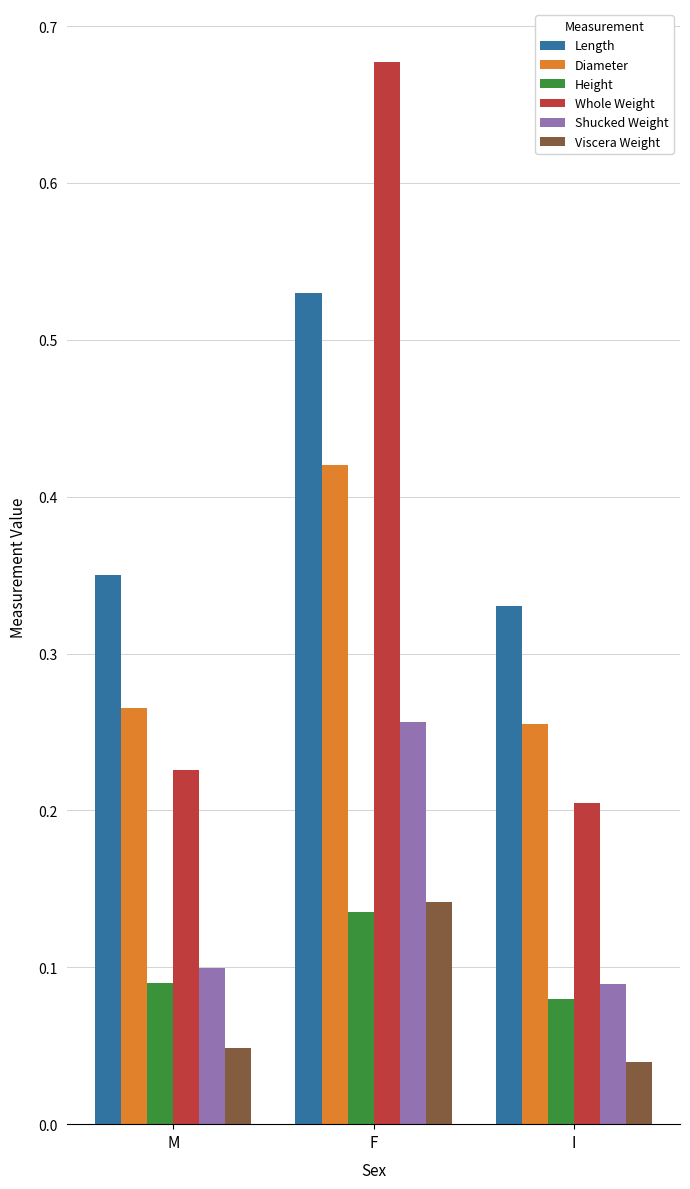

Which series has the widest spread of values?

Whole Weight